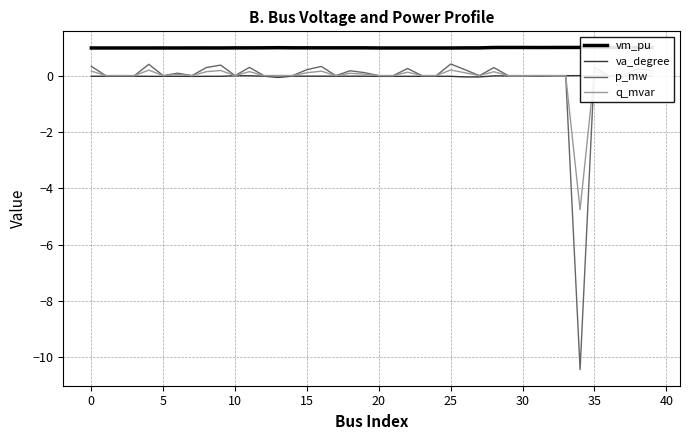

What is the minimum value for q_mvar?

-4.8